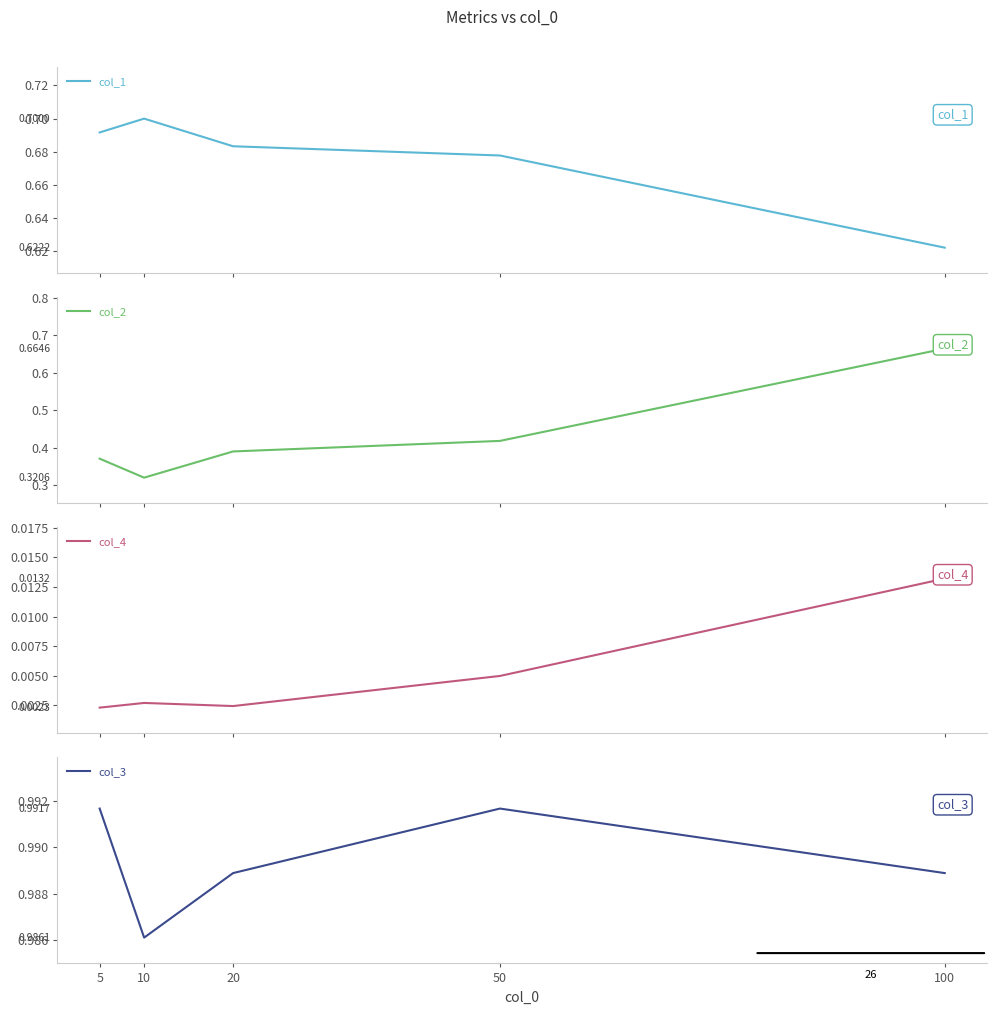

What is the total value across all series at 100?

2.3